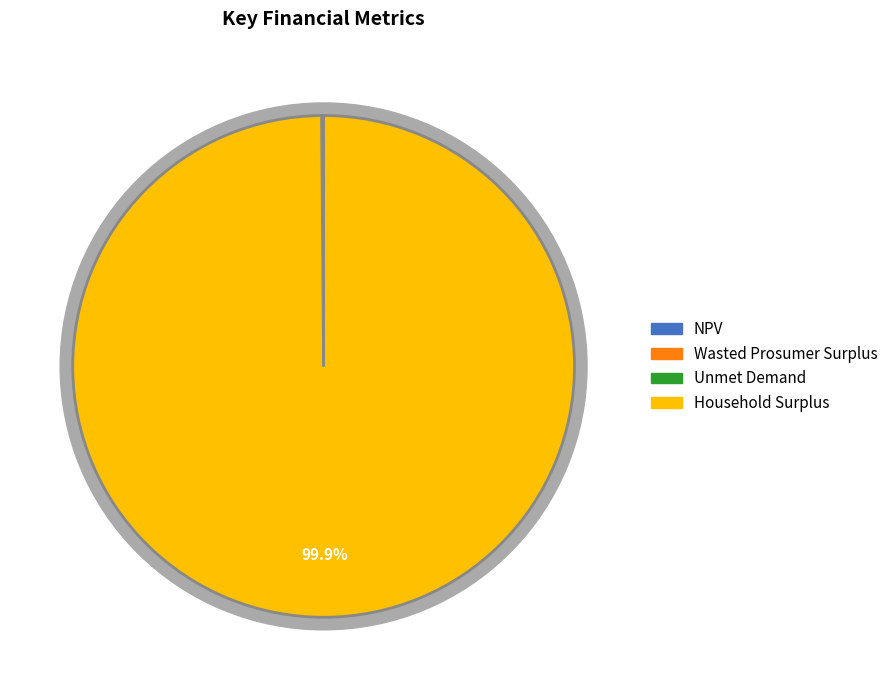

Count the number of slices in the pie.

4